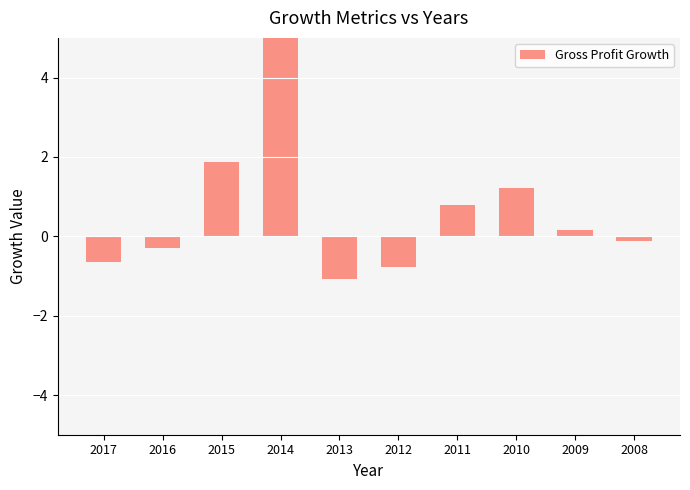

At which label does the data first exceed 0?

2015